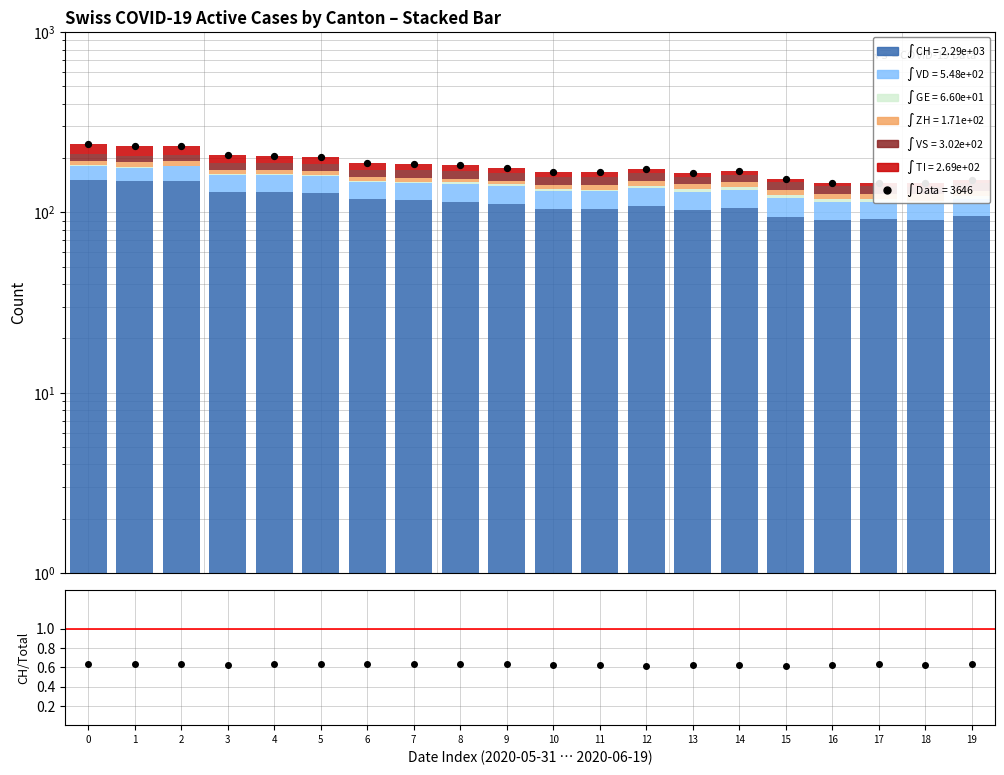

At how many categories does at least one series exceed 5?

20